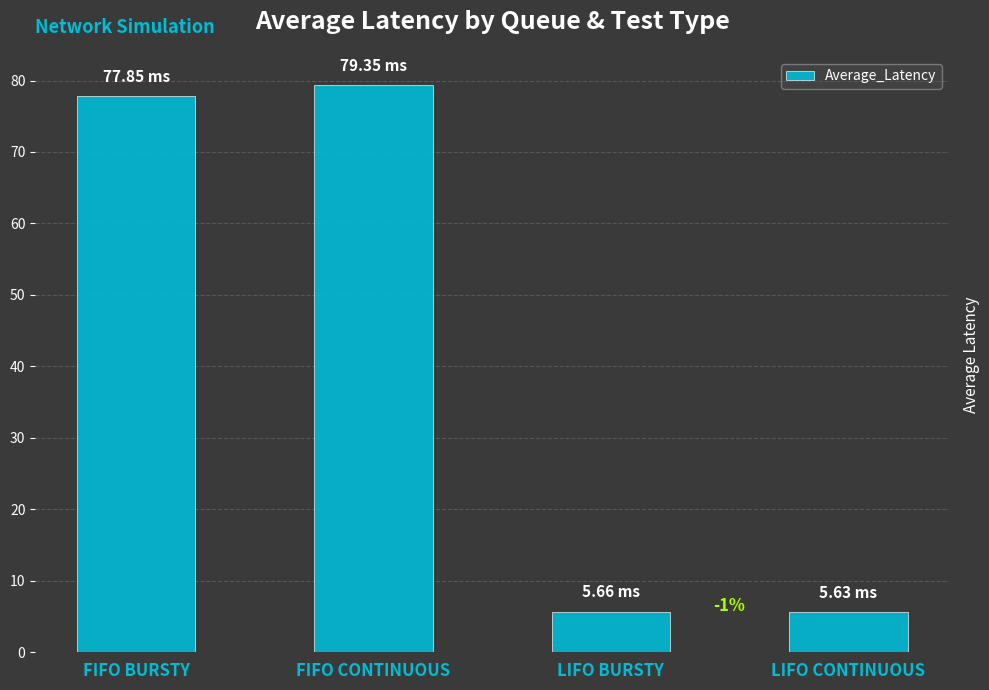

List the labels in order of value, largest first.

FIFO CONTINUOUS, FIFO BURSTY, LIFO BURSTY, LIFO CONTINUOUS